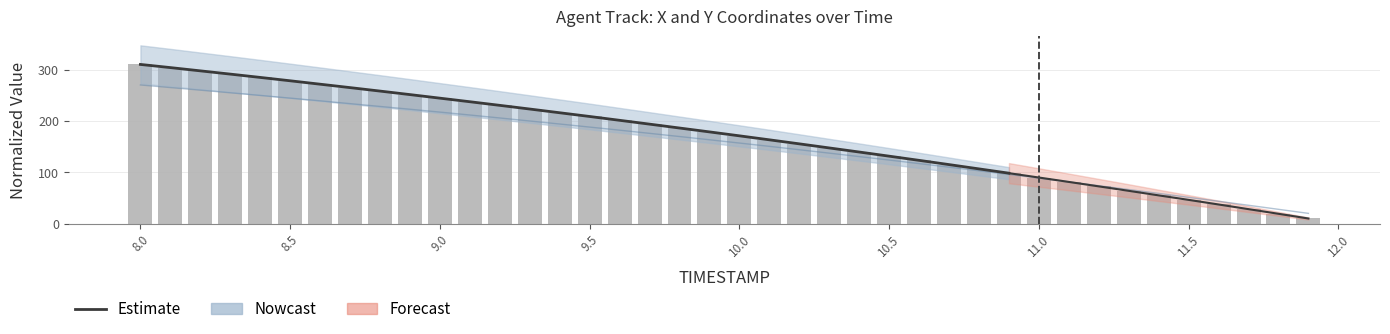

Which label corresponds to the smallest value in the chart?

11.9